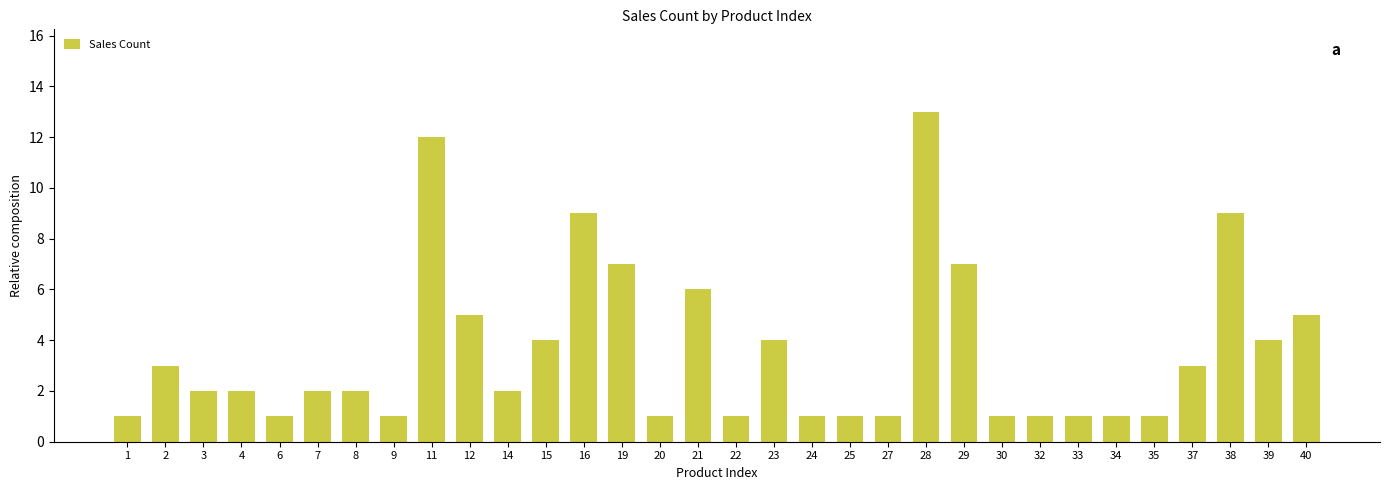

The value at 38 is 5. True or false?

False